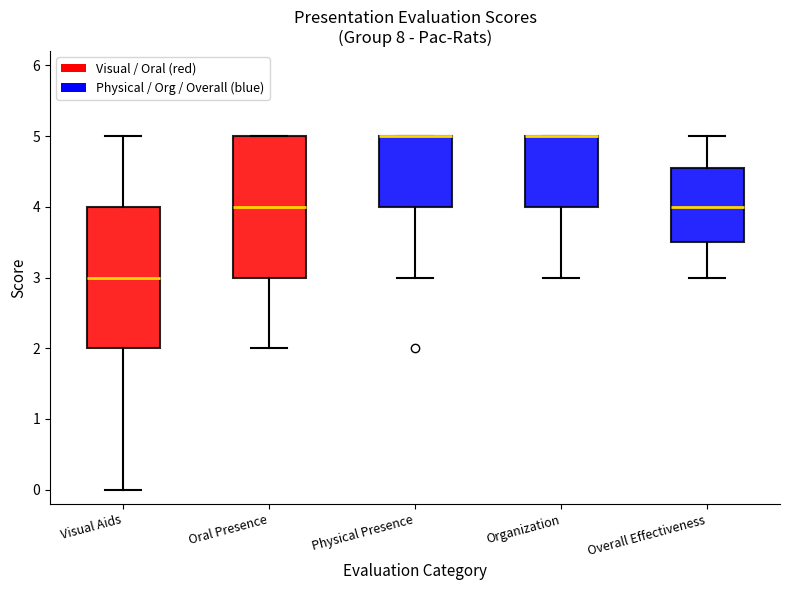

Reading left to right, read every box against the y-axis: the position of its median line, the range the box covers, and the ends of its whiskers. The values are not printed on the chart, so give them approximately, as read against the axis.

Visual Aids: median 3.0, box 2.0 to 4.0, whiskers 0.0 to 5.0
Oral Presence: median 4.0, box 3.0 to 5.0, whiskers 2.0 to 5.0
Physical Presence: median 5.0 (drawn on the box's upper edge), box 4.0 to 5.0, whiskers 3.0 to 5.0
Organization: median 5.0 (drawn on the box's upper edge), box 4.0 to 5.0, whiskers 3.0 to 5.0
Overall Effectiveness: median 4.0, box 3.5 to 4.6, whiskers 3.0 to 5.0